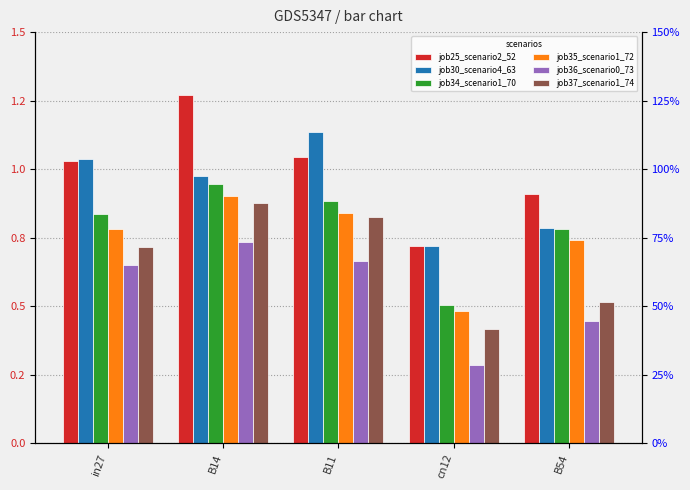

What is the label of the 3rd bar from the left?

B11